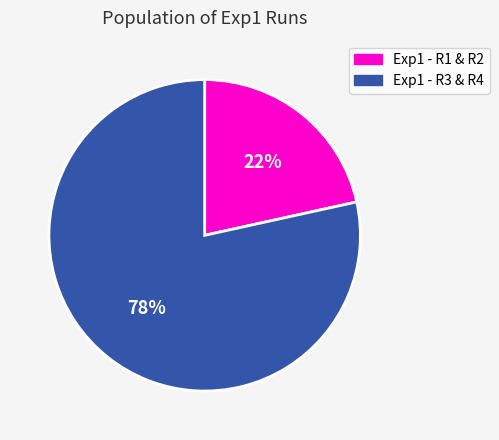

Does any single category account for the majority?

Yes